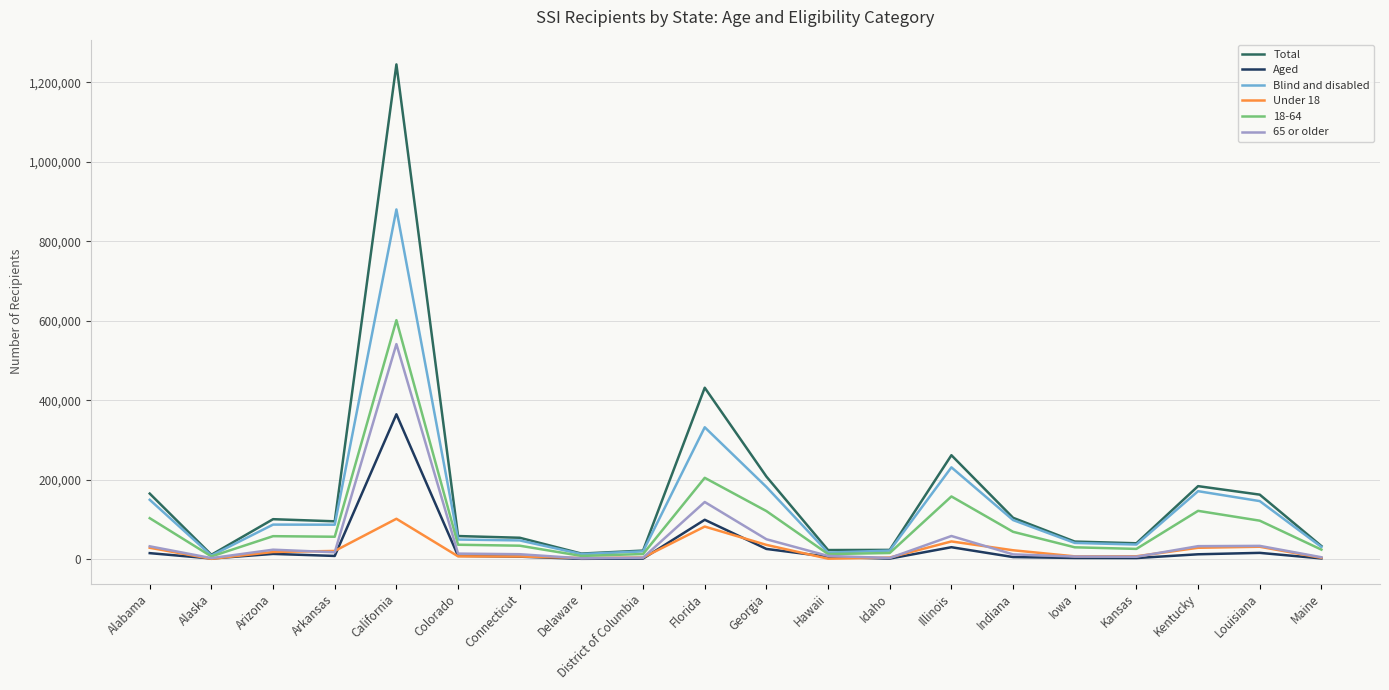

Is it true that Total equals 33338 at Maine?

True